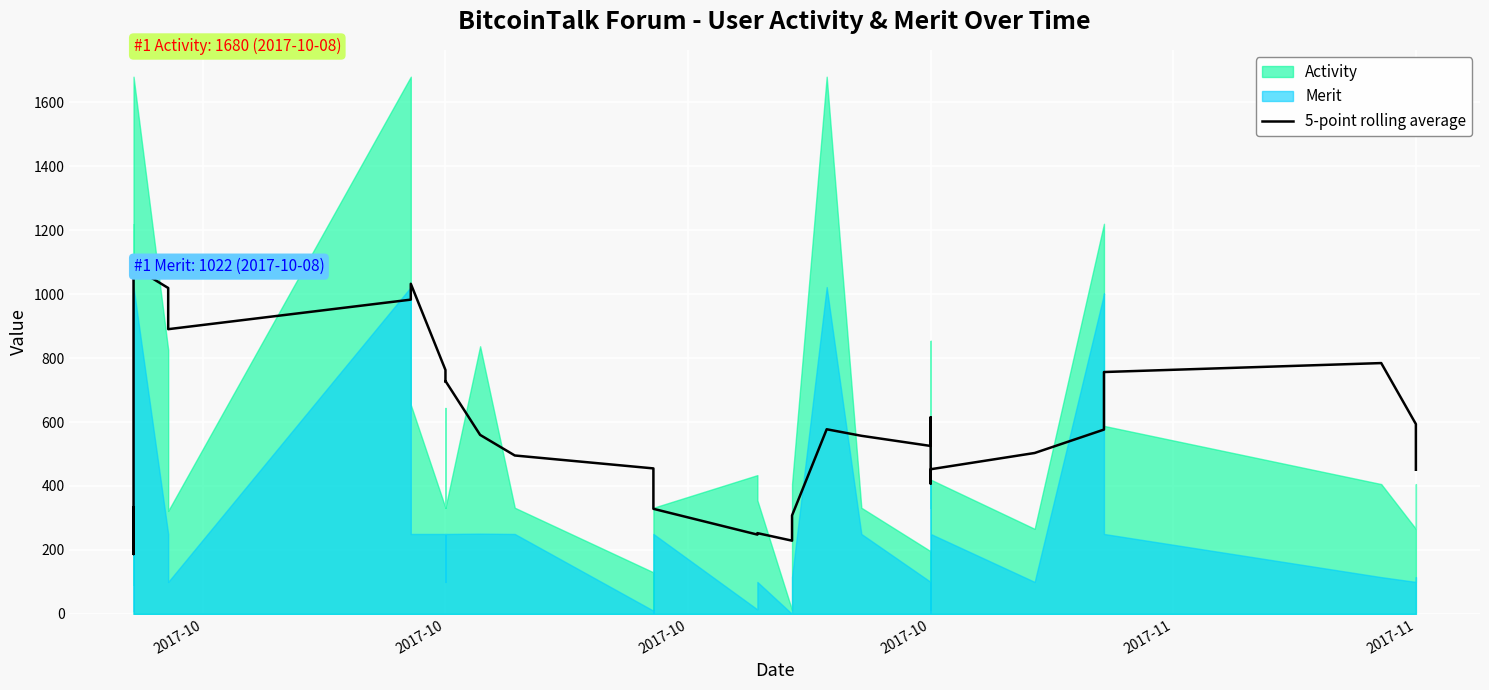

Where is the first local minimum?

2017-10